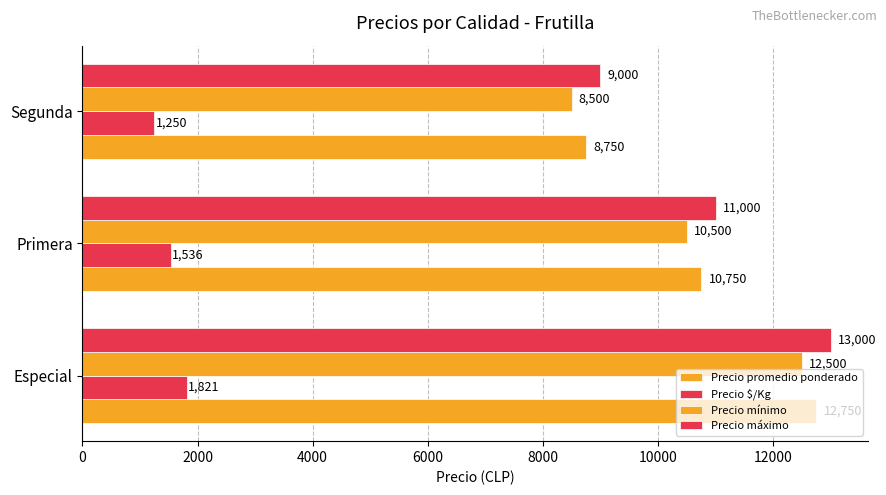

How many values in the Precio promedio ponderado series are below 10750?

1